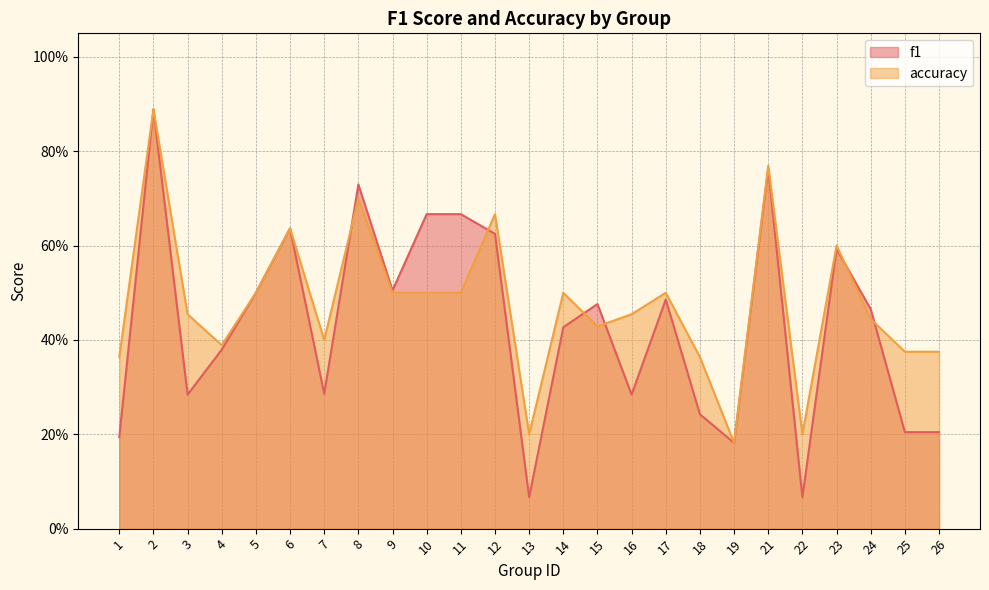

At which category is the sum across all series the highest?

2